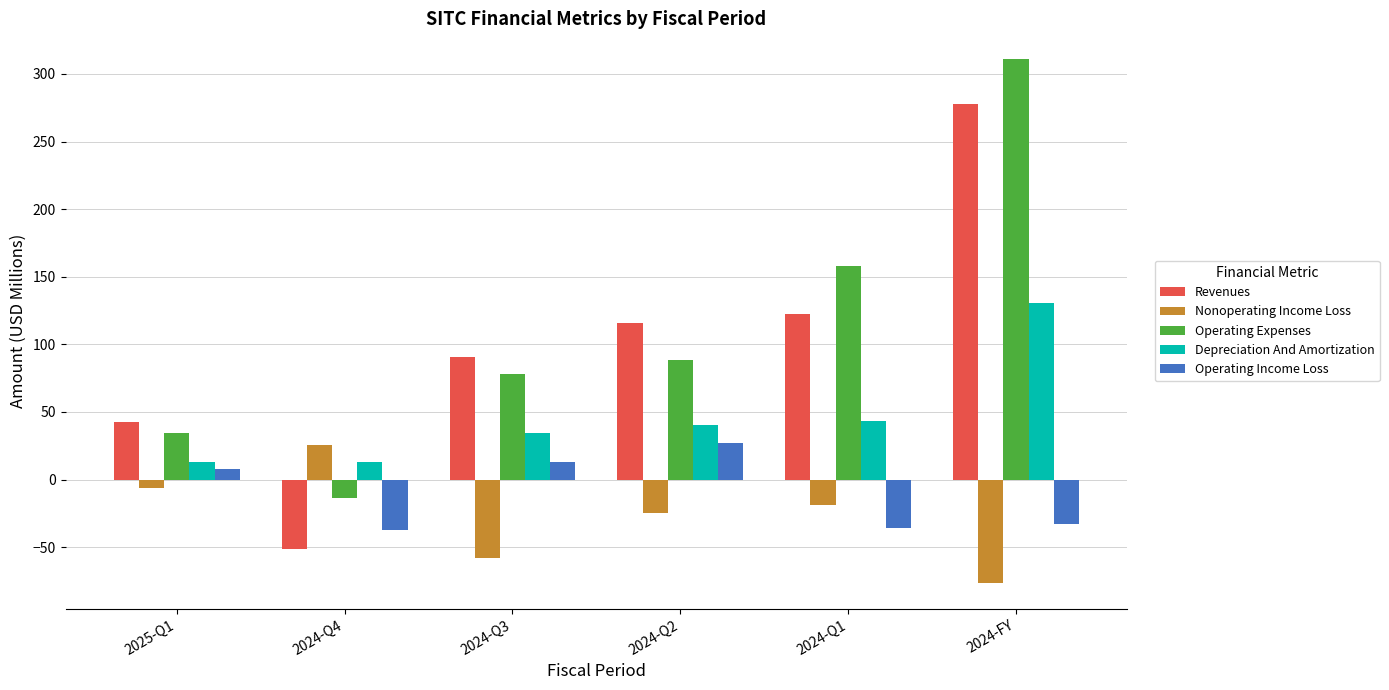

At 2024-Q4, list the series in order from largest to smallest.

Nonoperating Income Loss, Depreciation And Amortization, Operating Expenses, Operating Income Loss, Revenues